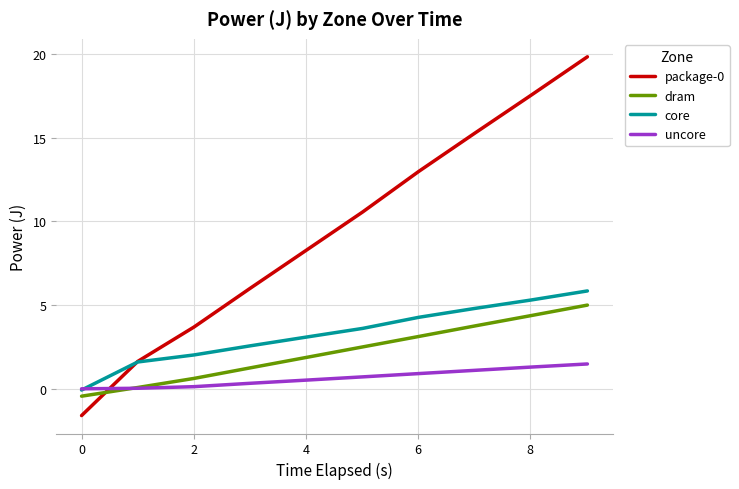

How many distinct data groups are displayed?

4